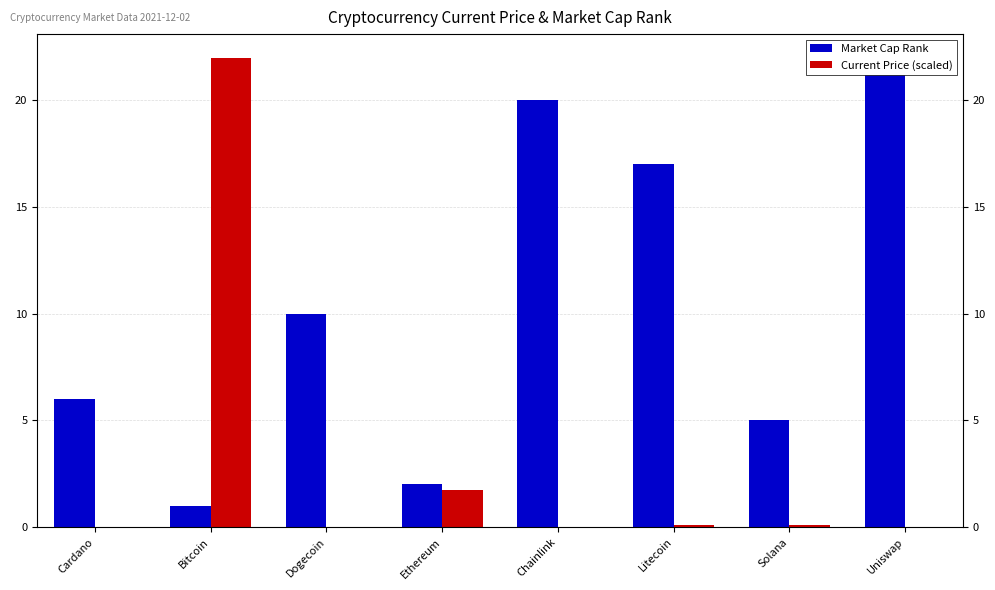

Is it true that Current Price (scaled) equals 0.0 at Cardano?

False